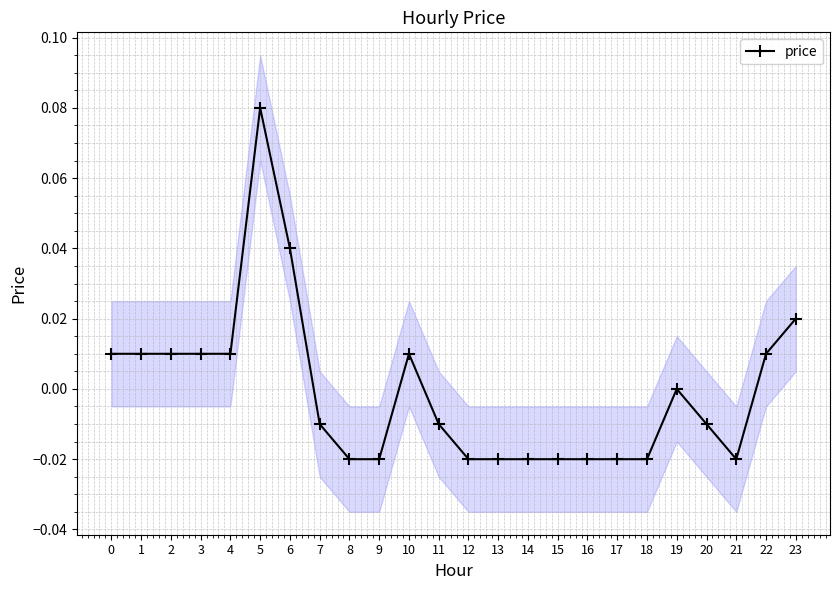

How many values are below zero?

13